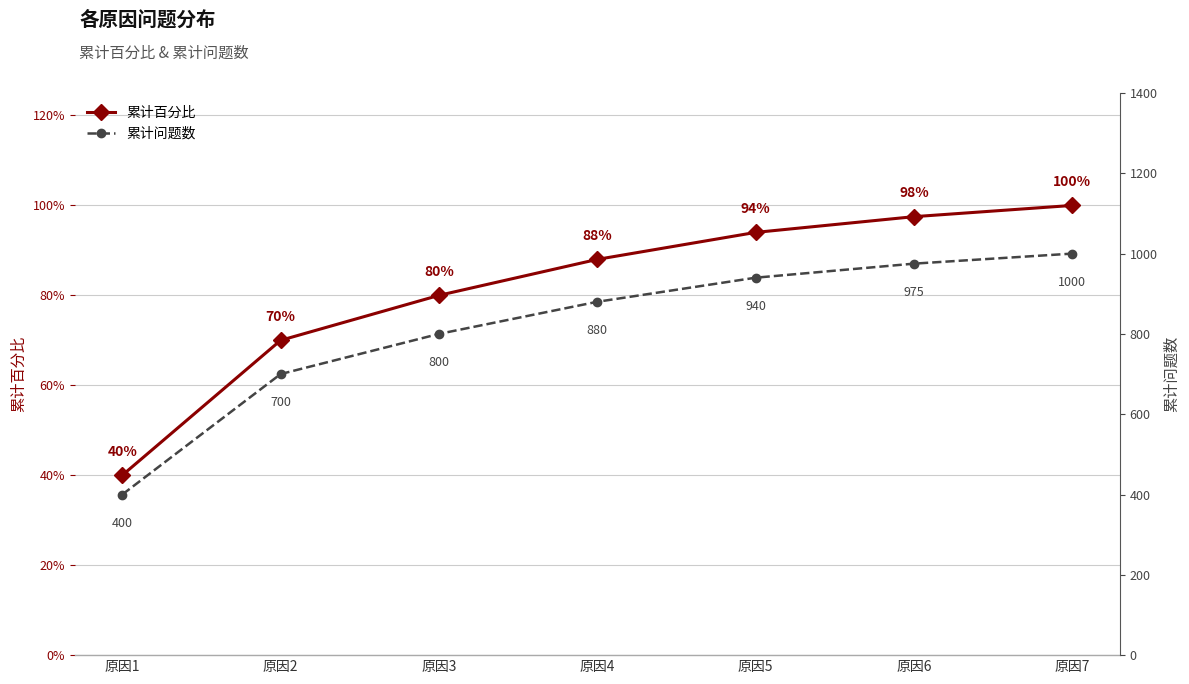

What is the minimum value shown in the chart?

0.4